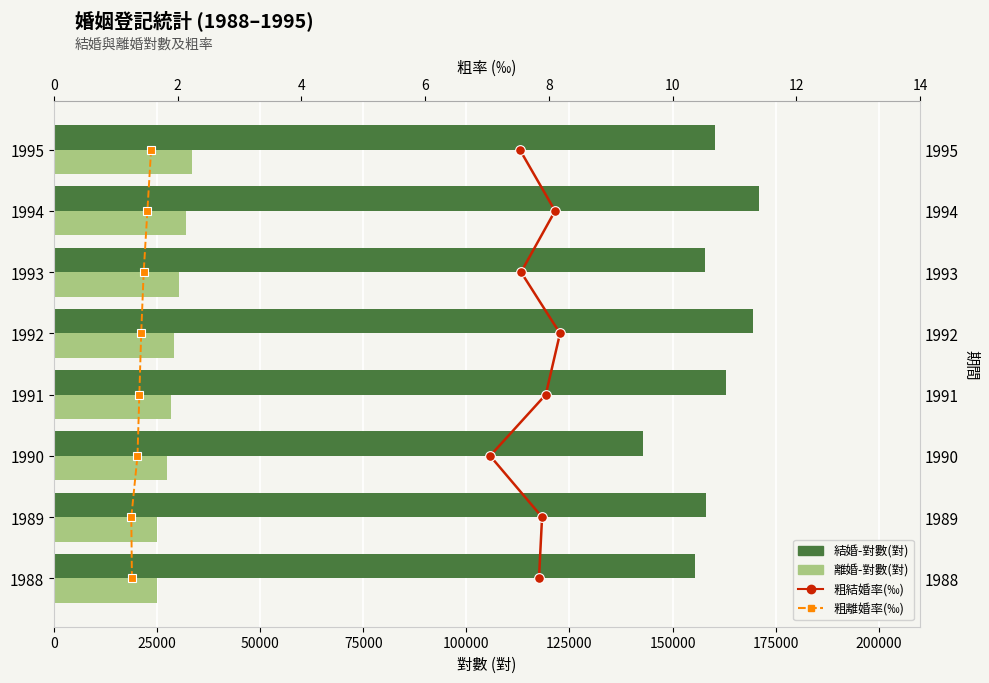

Which series has the largest range (max minus min)?

結婚-對數(對)